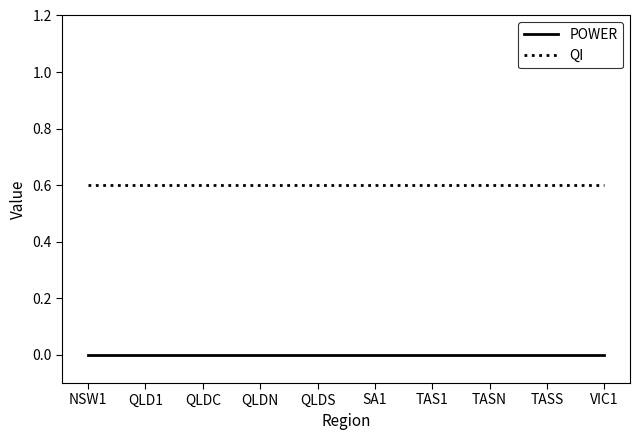

True or false: POWER and QI cross at least once.

False